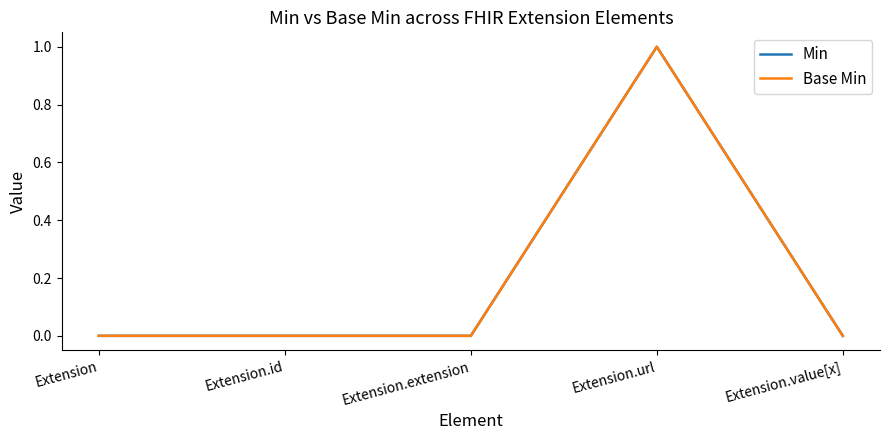

Does the chart display data point markers on the line(s)?

No